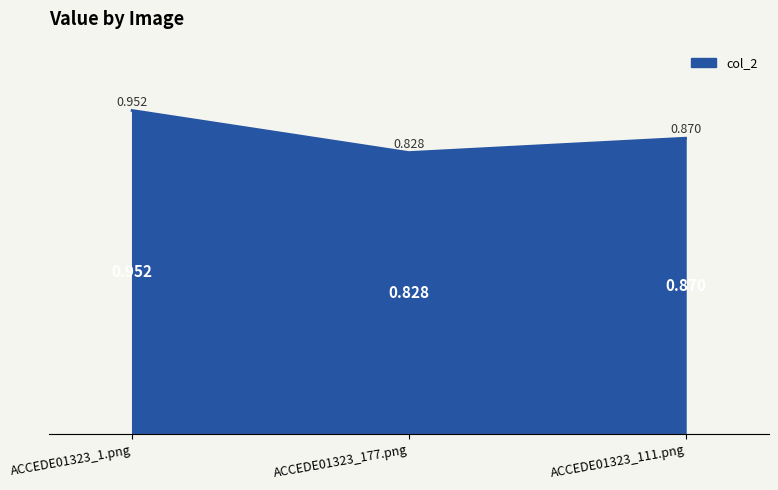

Does the chart display data point markers on the line(s)?

No